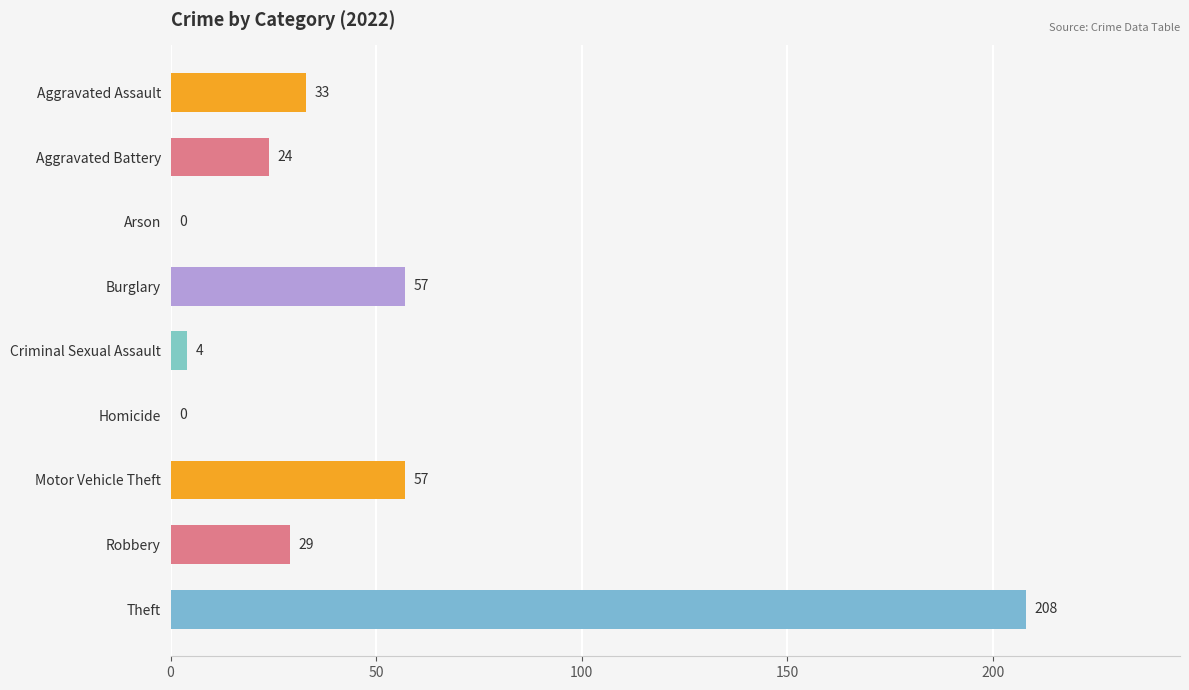

What value does the data have at Motor Vehicle Theft, to the nearest 10?

60